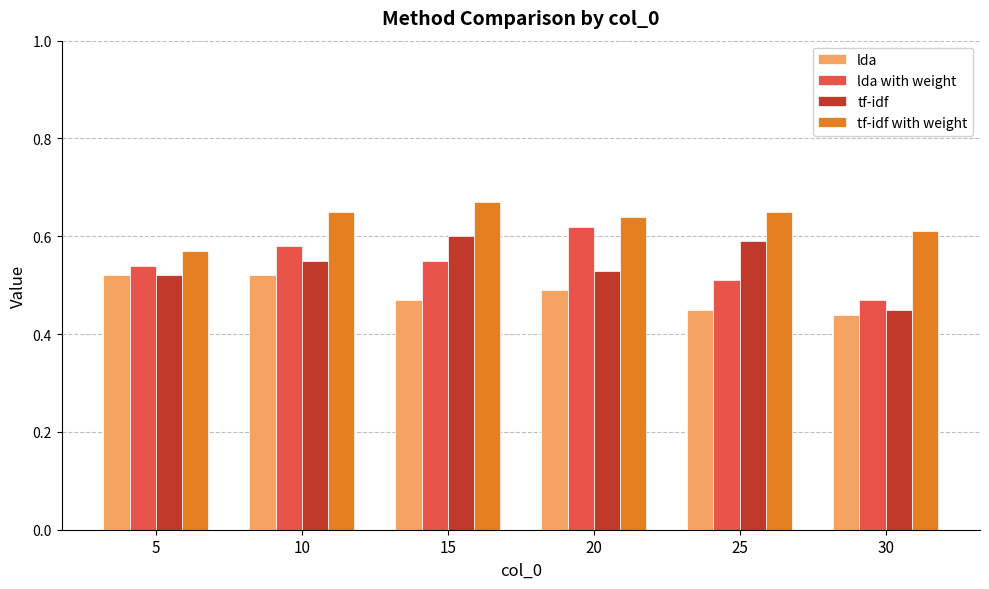

Is it true that tf-idf with weight equals 0.6 at 30?

True